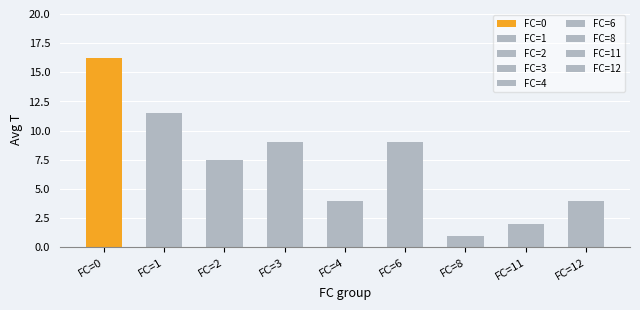

What is the change in value from 9 to 15?

+6